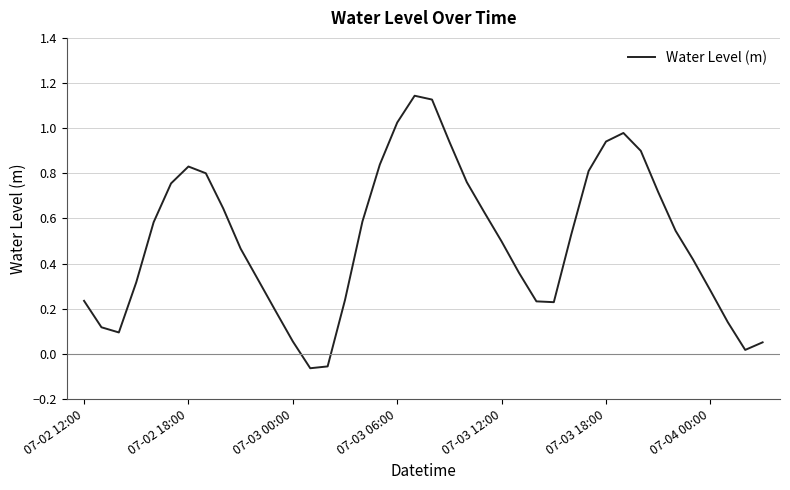

Where does the data first go above 0?

07-02 12:00